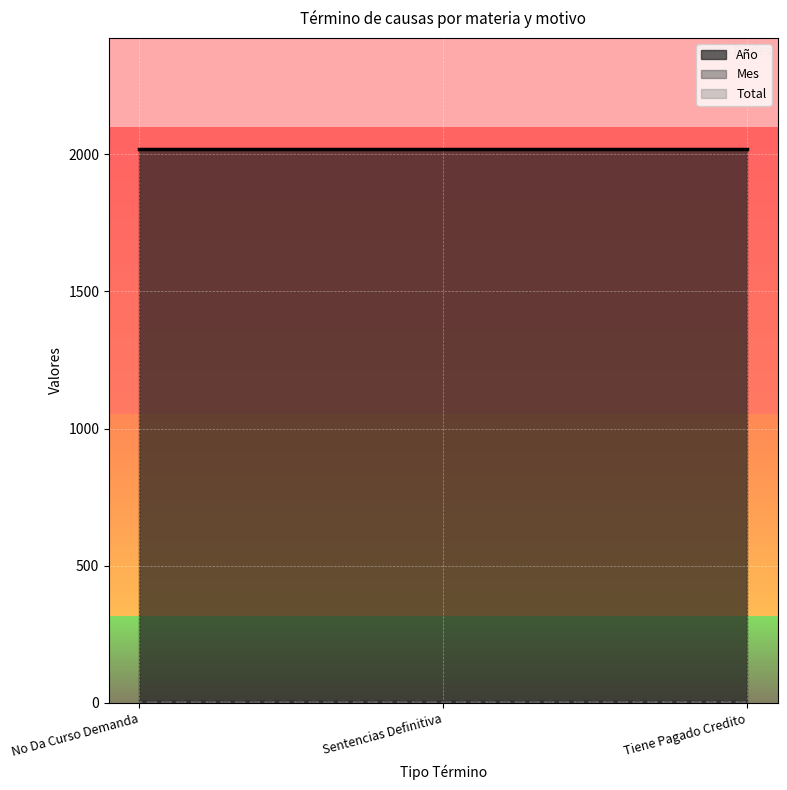

What is the value of the Total point at the 3rd from the left?

2